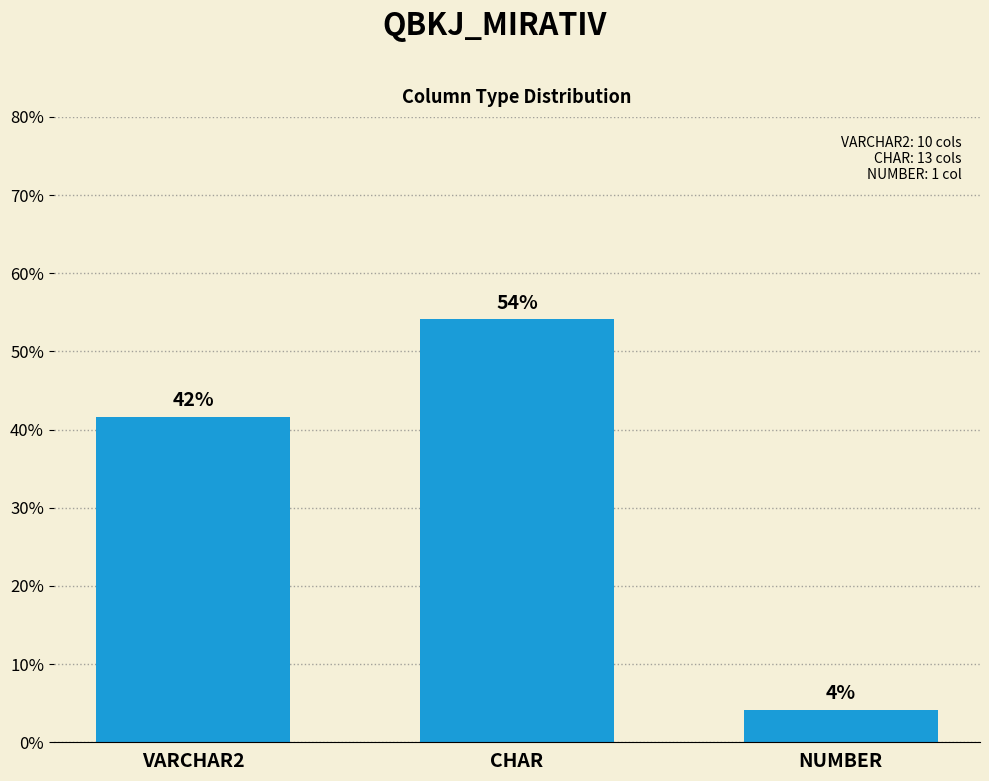

Does the chart contain any negative values?

No